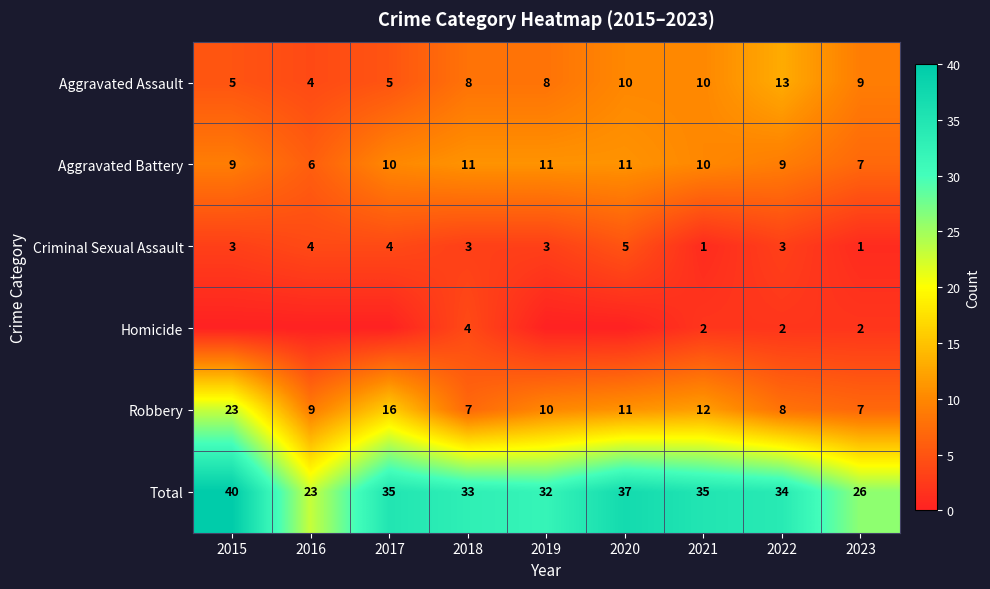

Read the Robbery value at 2017, to the nearest 10.

20